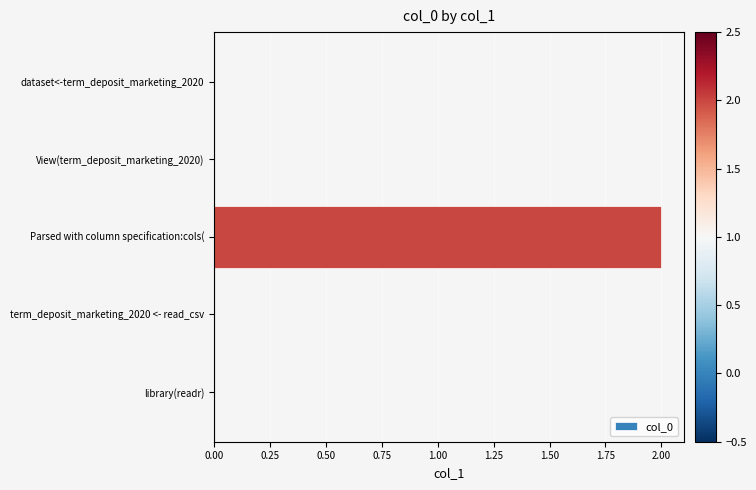

True or false: the data shows 2 at Parsed with column specification:cols(.

True